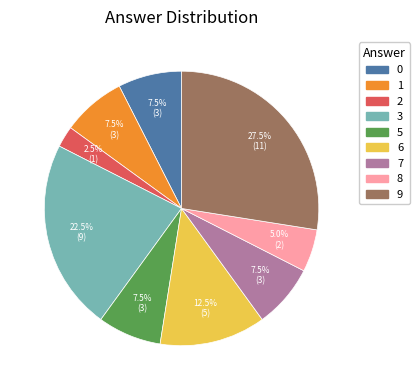

Is there any slice that represents more than half of the pie?

No